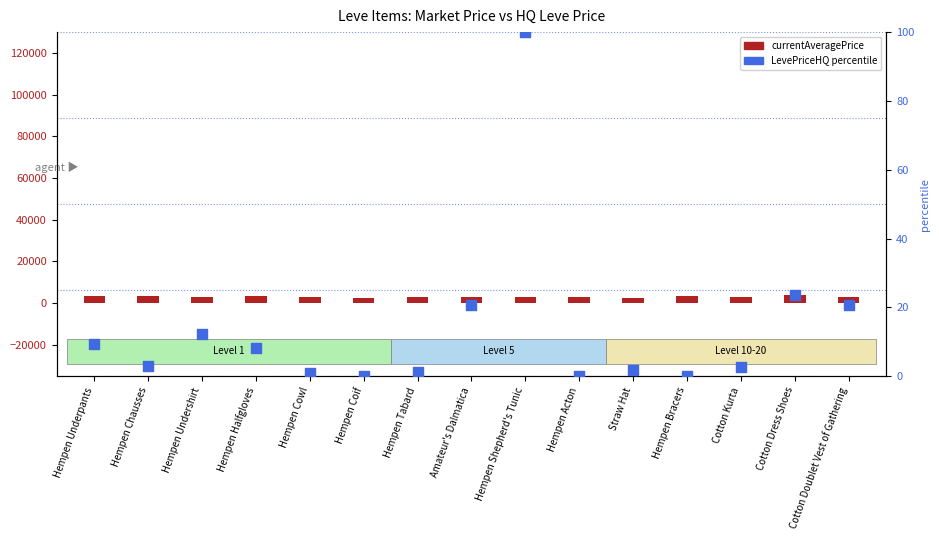

Is the value of LevePriceHQ percentile at Hempen Cowl greater than the value of currentAveragePrice at Hempen Undershirt?

No